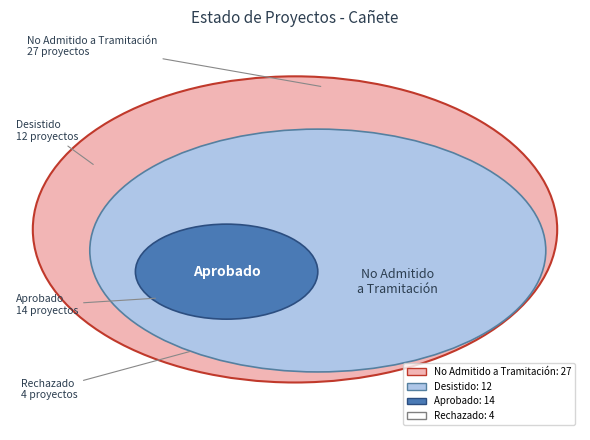

To the nearest percent, what is the difference between the largest and smallest slice percentages?

40%